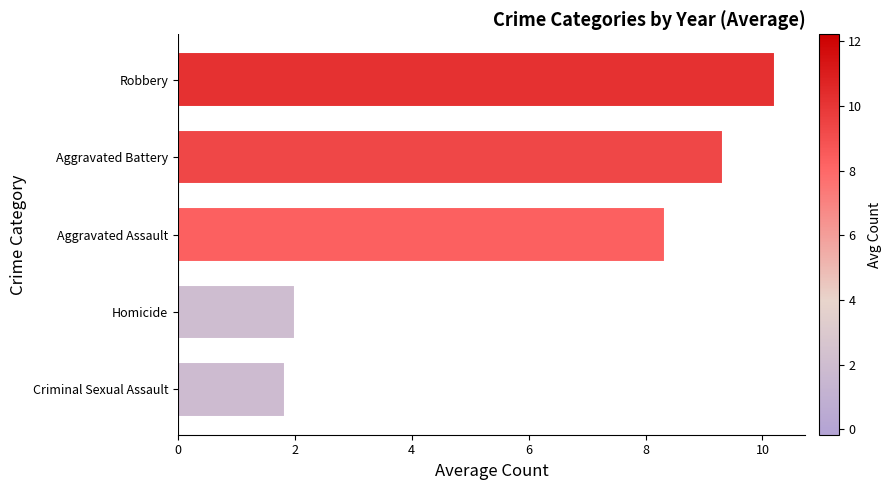

What is the ratio of the value at 6 to the value at 0?

5.1